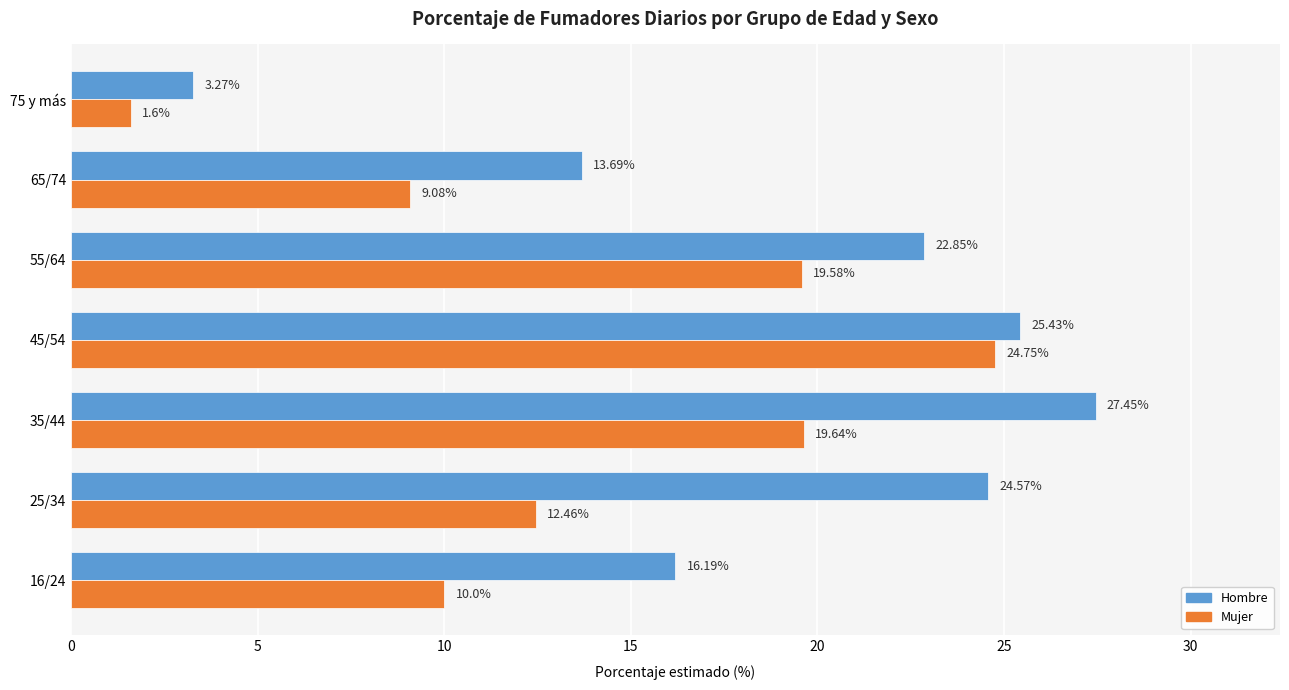

What is the total value across all series at 45/54?

50.2